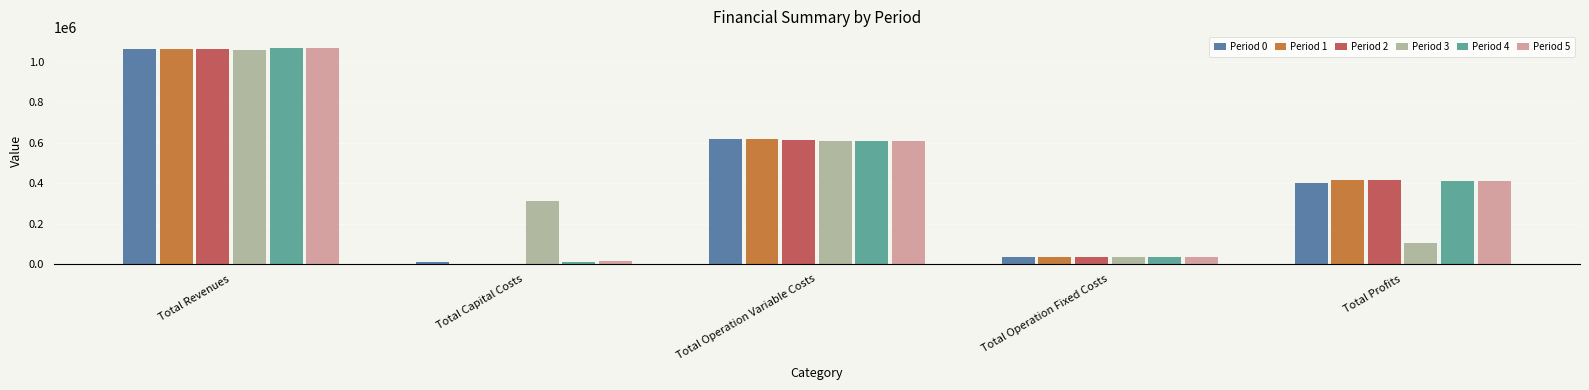

What is the maximum value for Period 5?

1068319.2